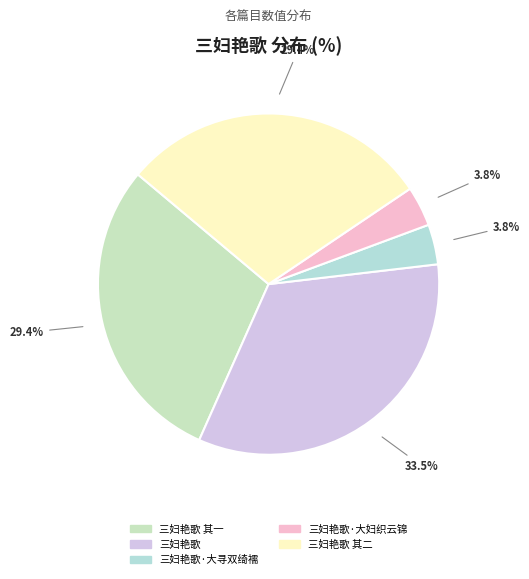

Count the number of slices in the pie.

5